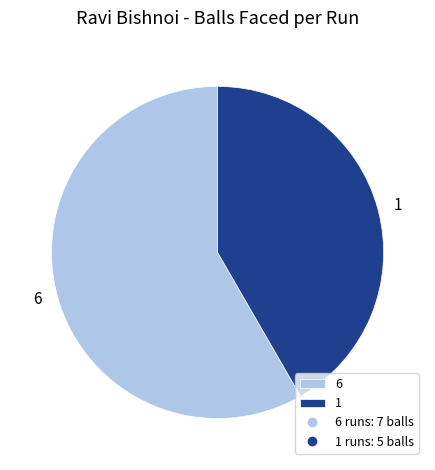

Does any single category account for the majority?

Yes